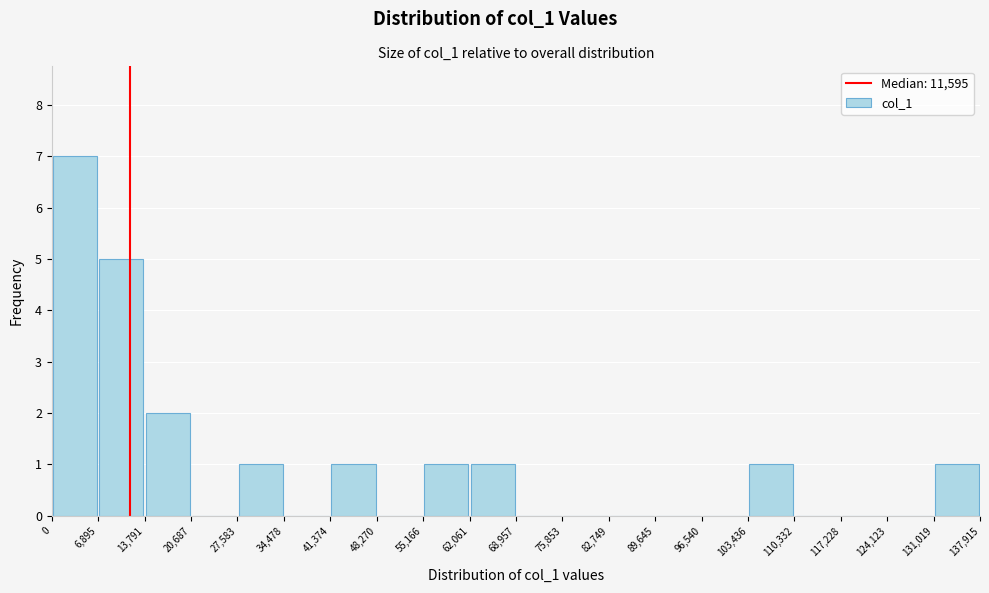

Which range on the x-axis has the tallest bar?

0 to 6,895